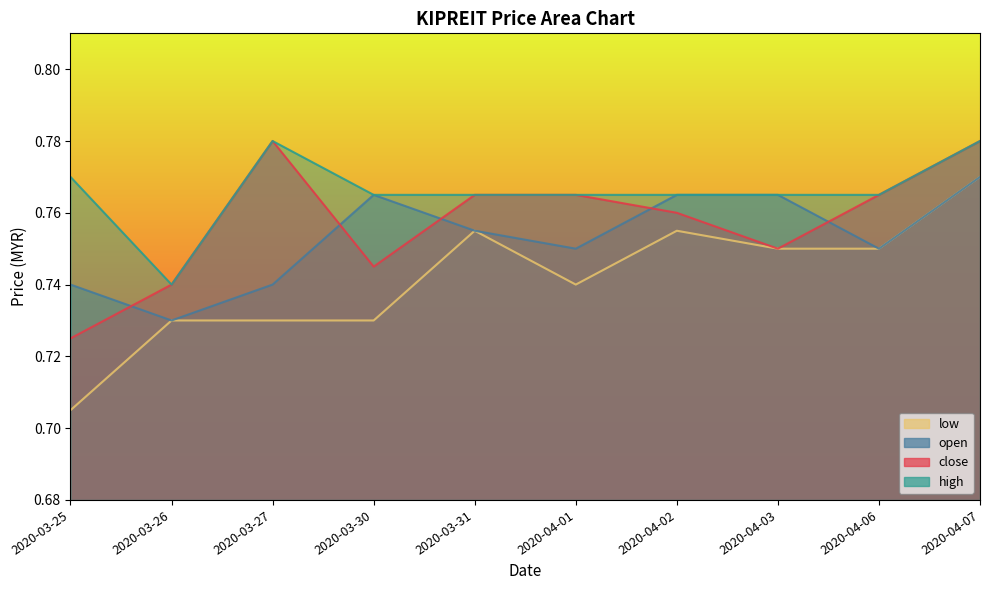

Which series has the largest total across all categories?

high